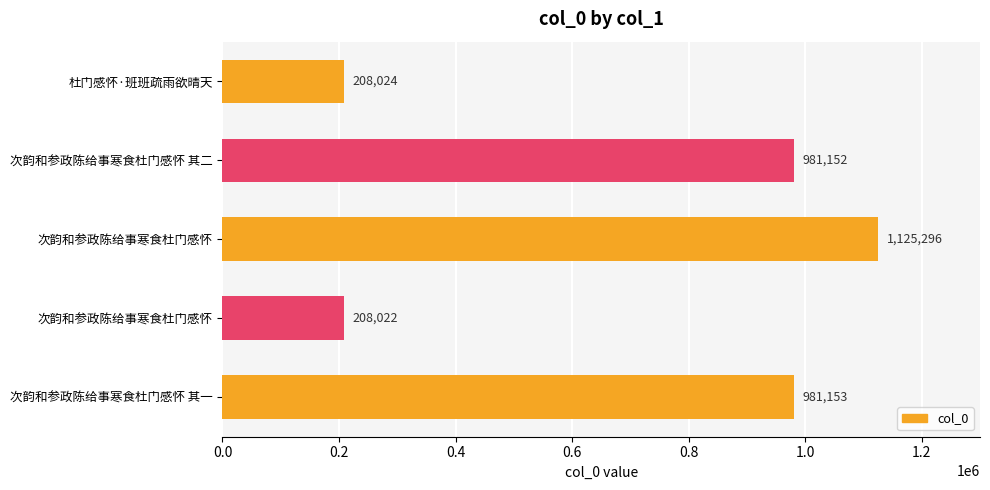

How many categories are shown in the chart?

5